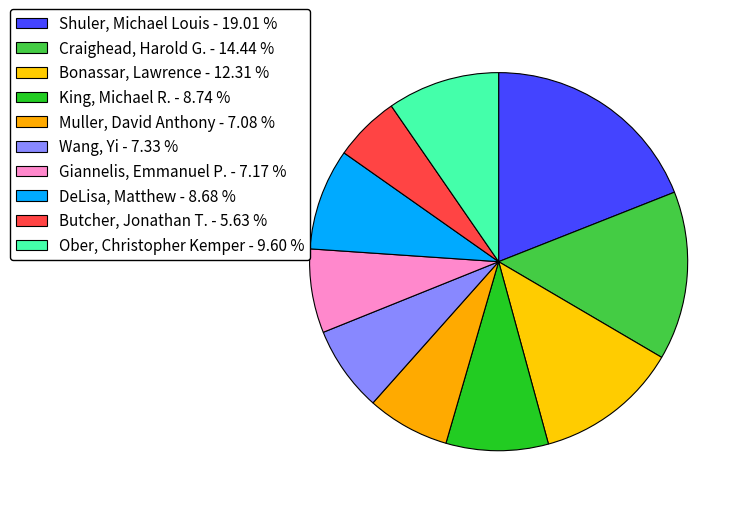

How many slices are in this pie chart?

10